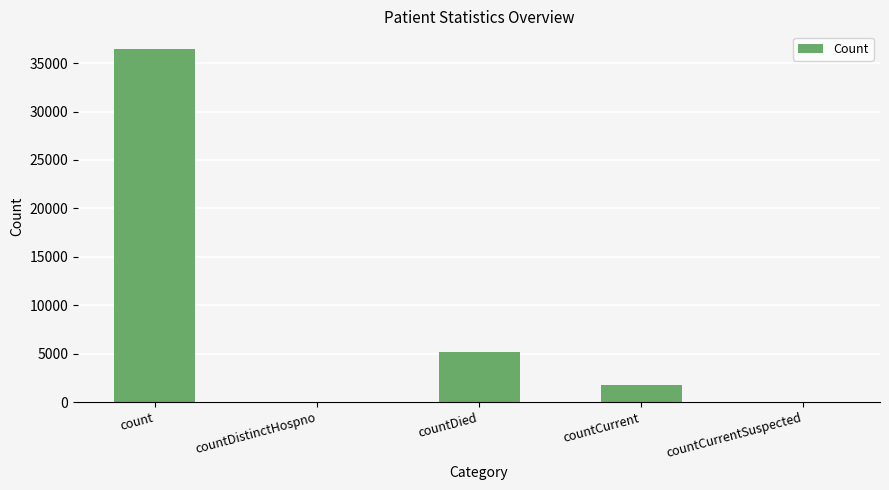

True or false: the data shows 36459 at count.

True